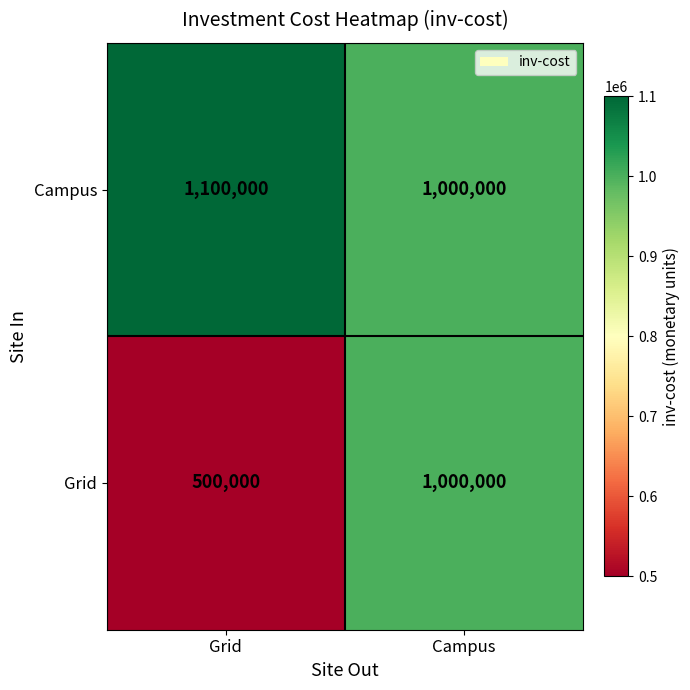

Which series has the largest total across all categories?

Campus